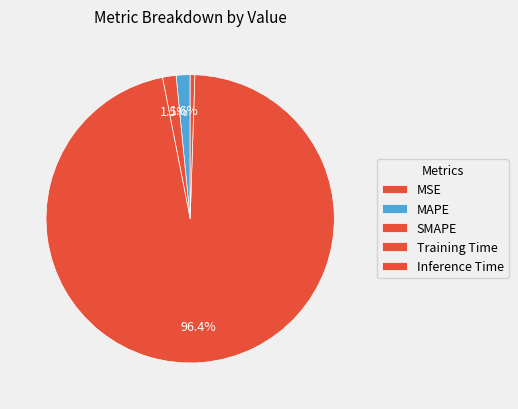

How many segments does this pie chart have?

5